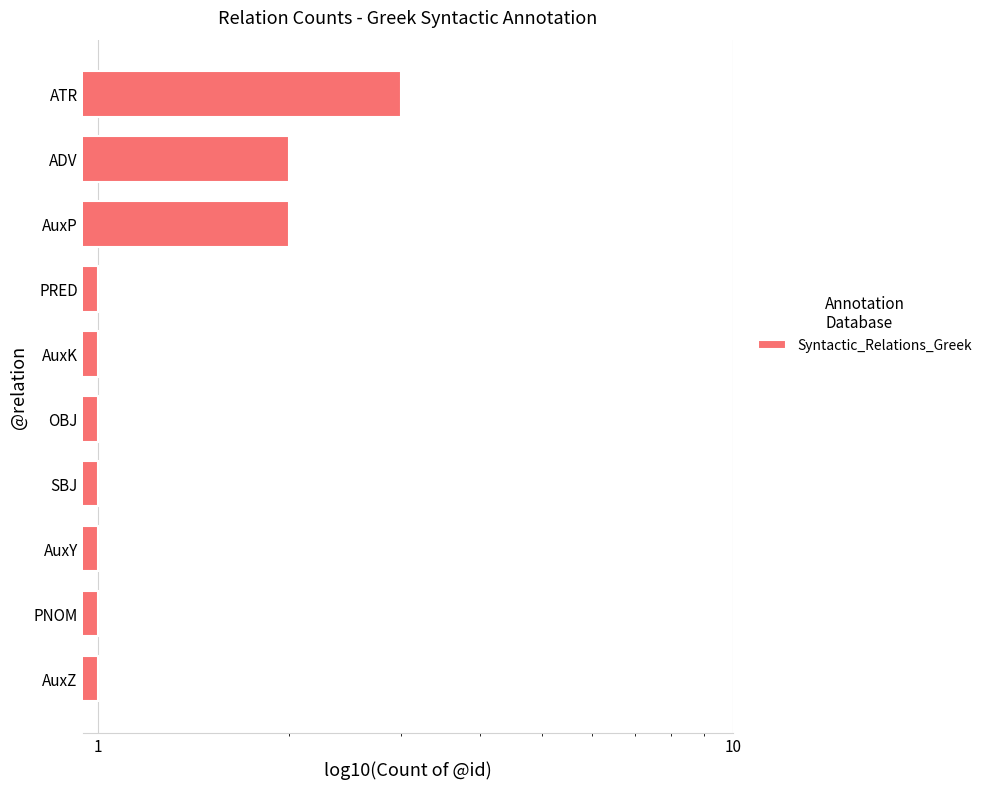

What is the sum of all values?

14